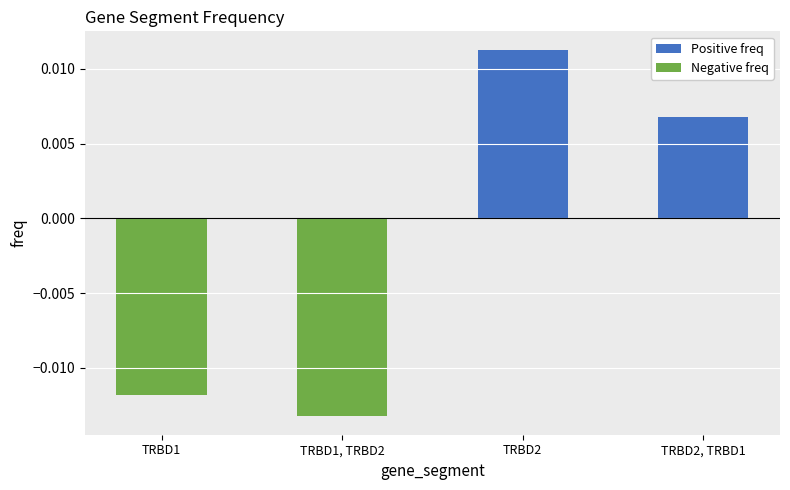

Count the Positive freq values in the range 0 to 1.

2